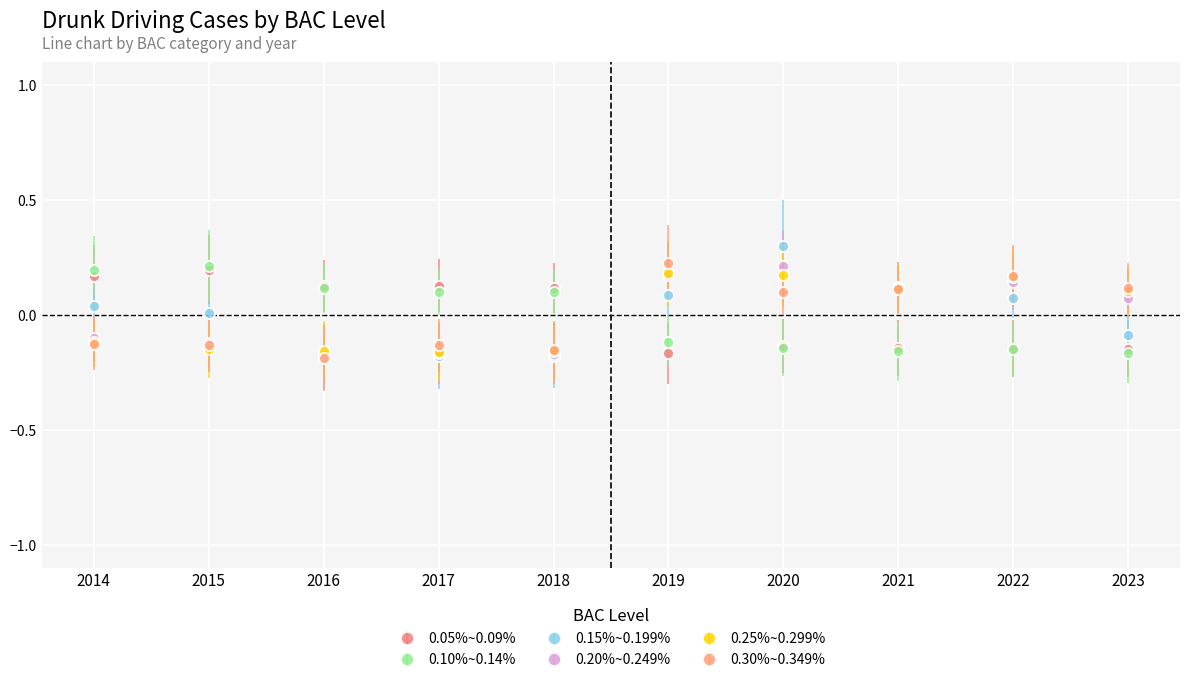

Is the value of 0.05%~0.09% at 2018 greater than the value of 0.25%~0.299% at 2015?

Yes